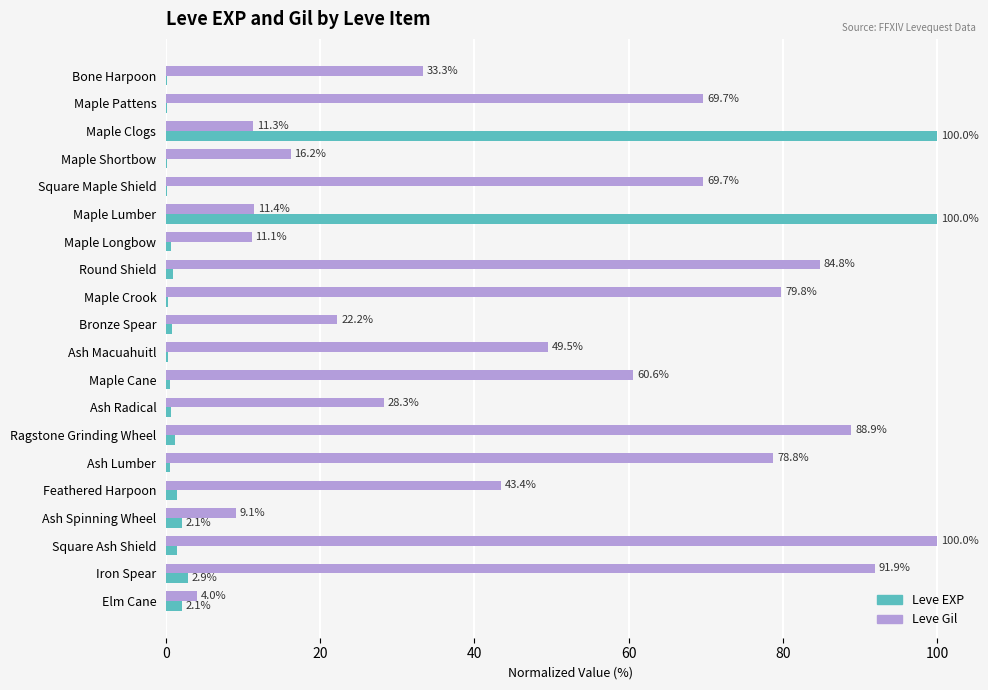

What are all the series names shown in the legend?

Leve EXP, Leve Gil